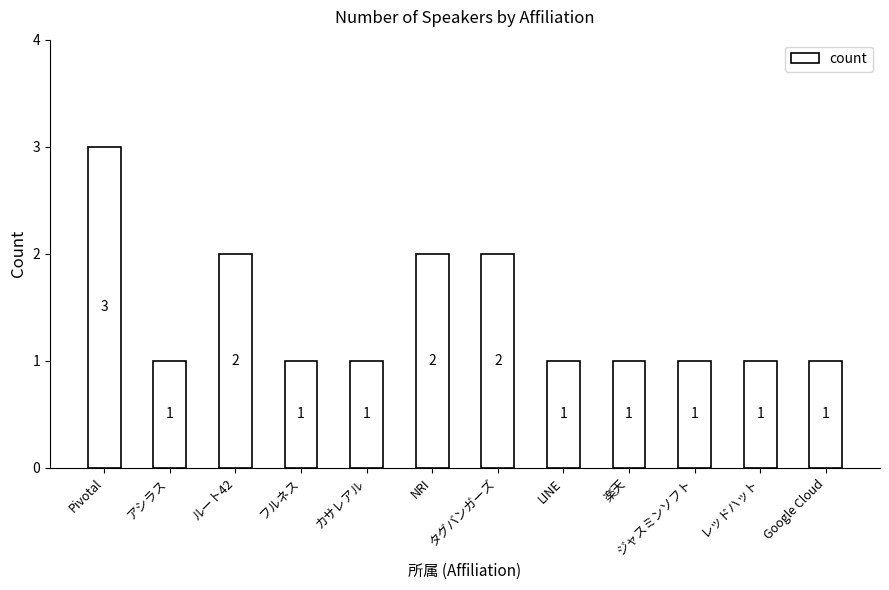

Does the chart contain stacked bars?

No